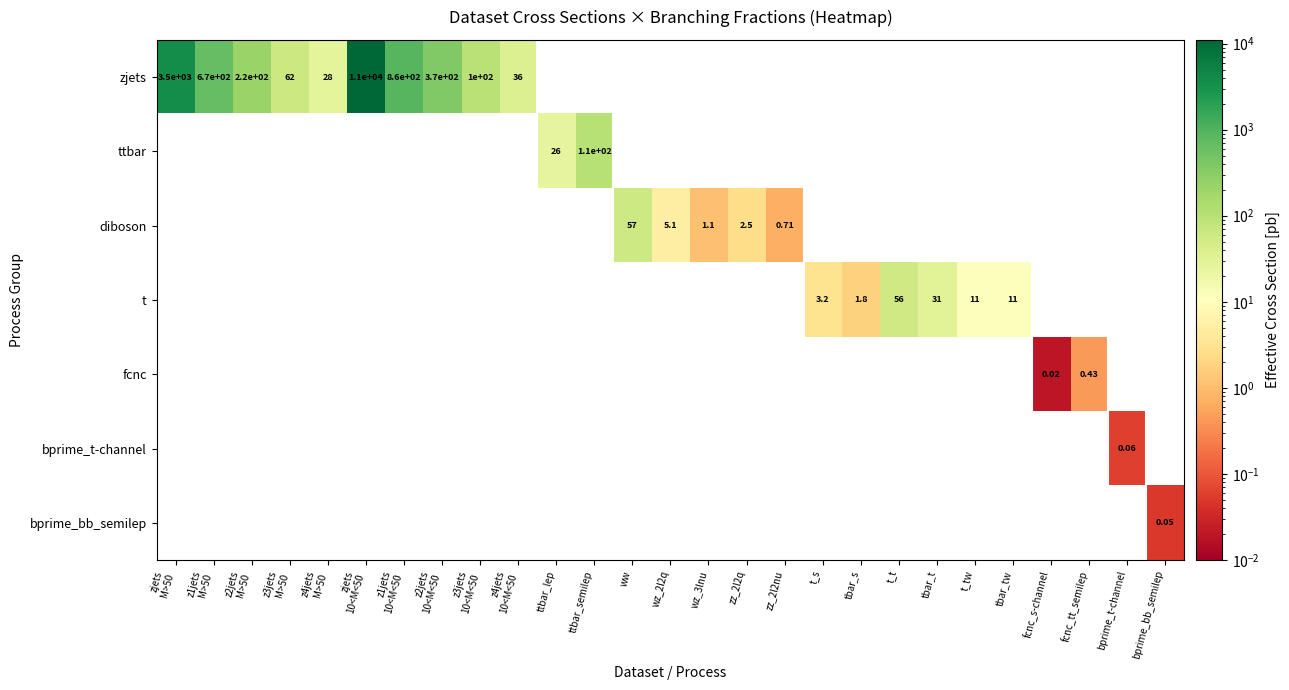

How many series are shown in this chart?

7